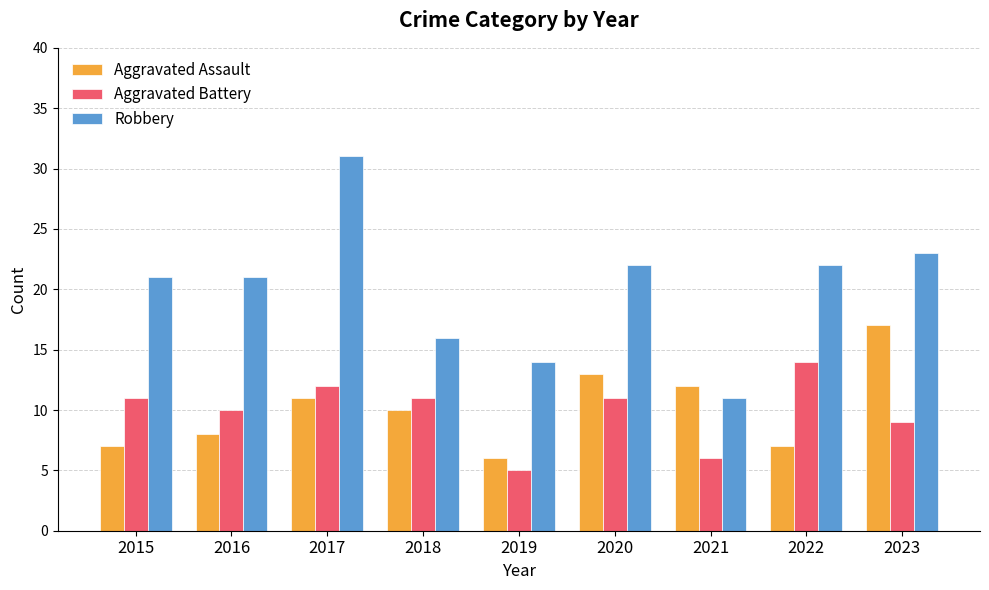

What is the difference between the maximum and minimum values in the Robbery series?

20